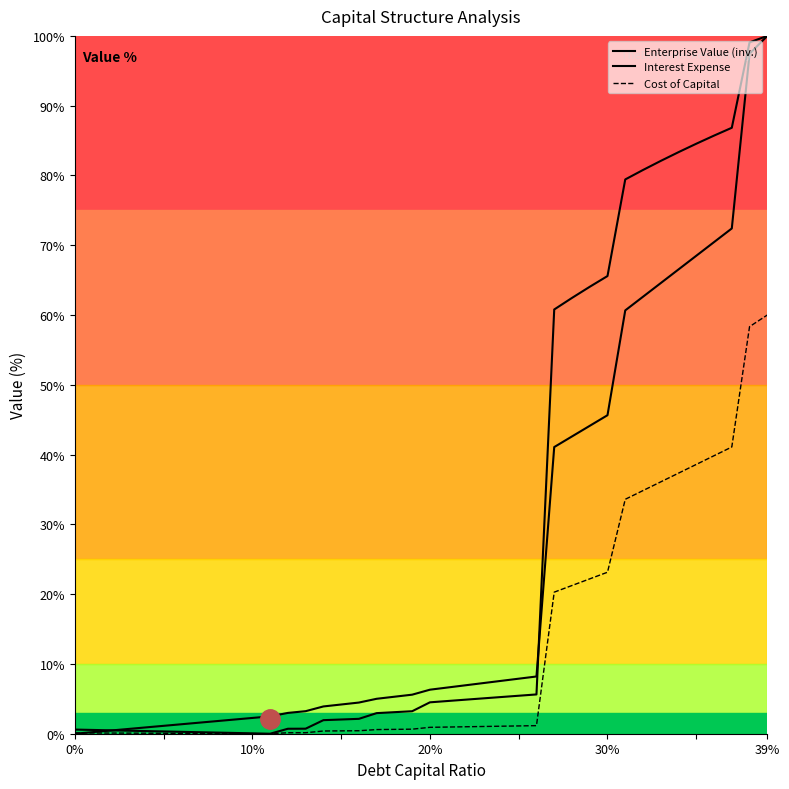

How many lines are shown in the chart?

3